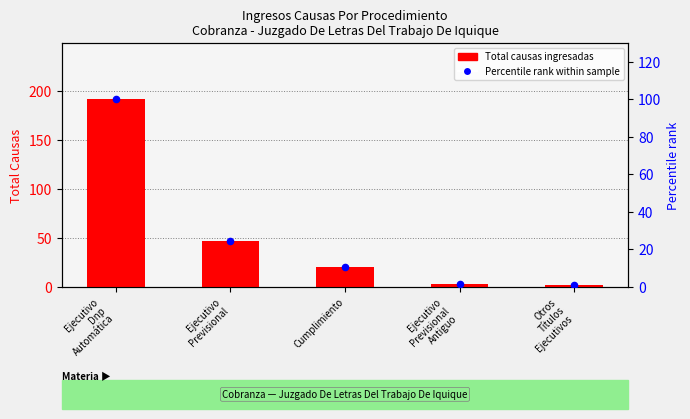

Which series has the largest total across all categories?

Total (Ingresos Causas)